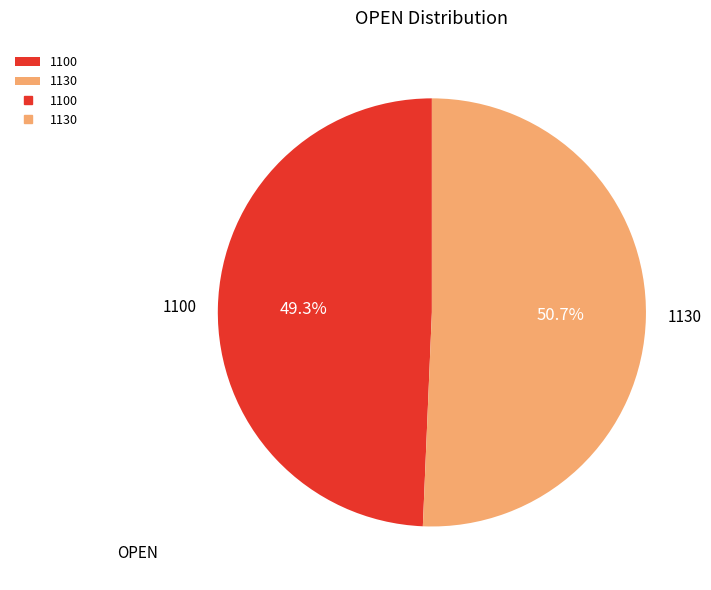

Between 1130 and 1100, which is larger?

1130